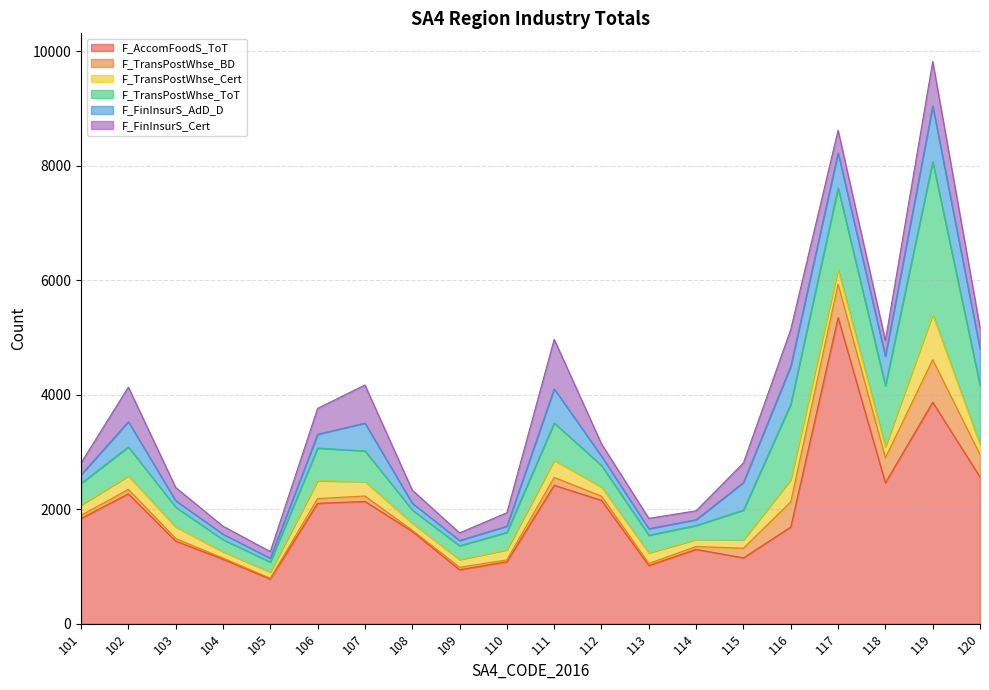

Where does the F_TransPostWhse_BD series first go above 77?

106